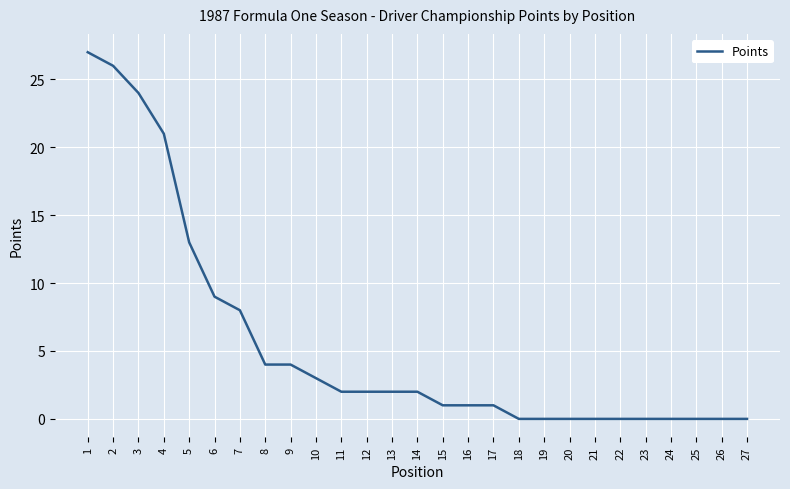

Reading left to right, transcribe all the data shown in this chart.

27	26	24	21	13	9	8	4	4	3	2	2	2	2	1	1	1	0	0	0	0	0	0	0	0	0	0